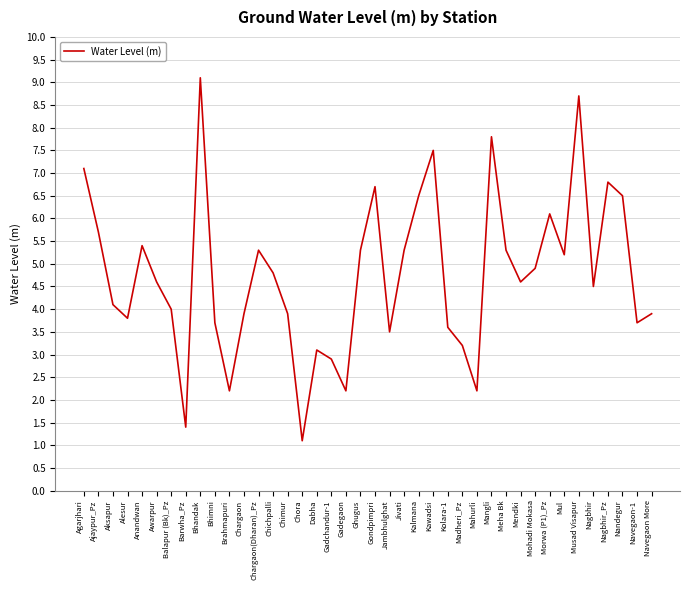

How many interior local peaks (higher than both neighbors) does the data have?

10